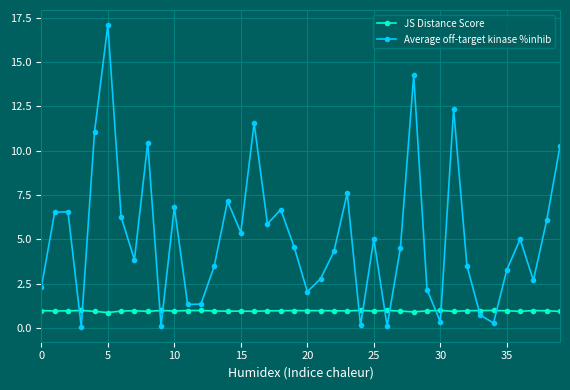

Which series has the largest range (max minus min)?

Average off-target kinase %inhib